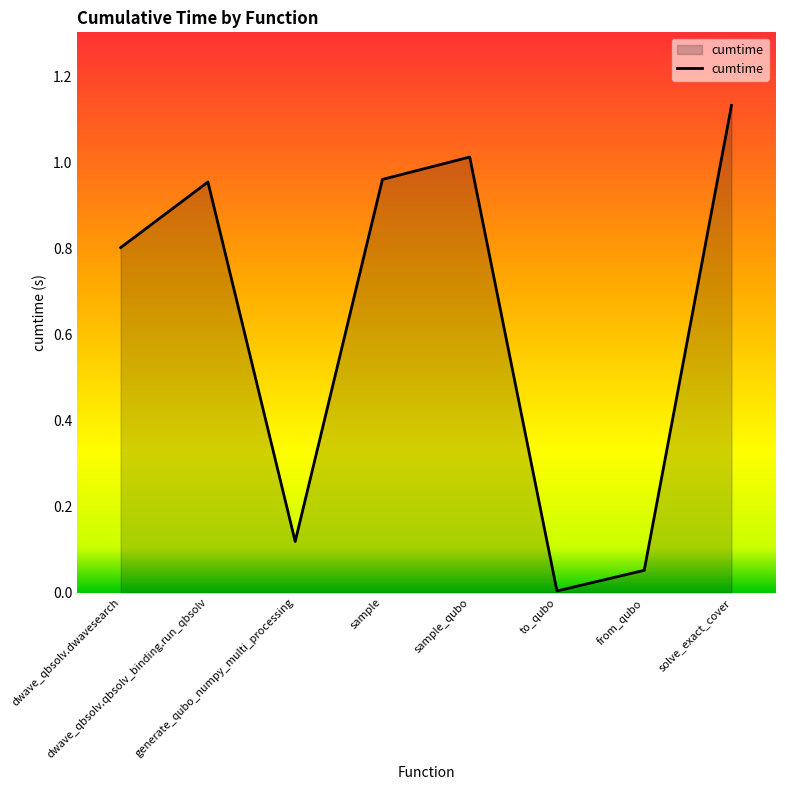

Where is the data nearest to the value 0?

to_qubo